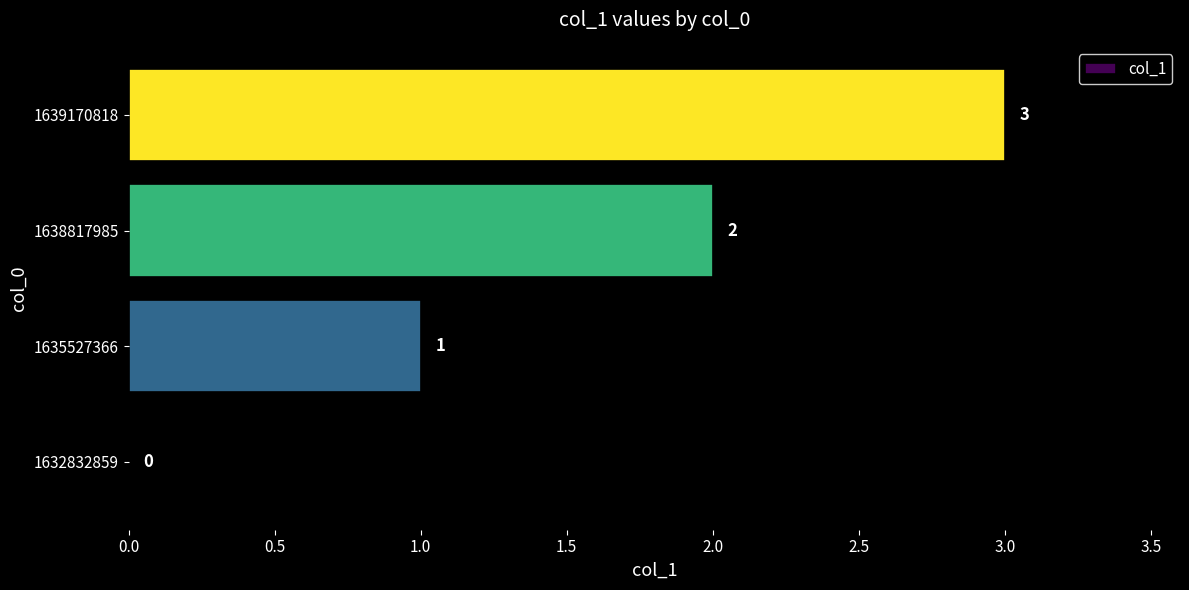

The value at 1635527366 is 2. True or false?

False